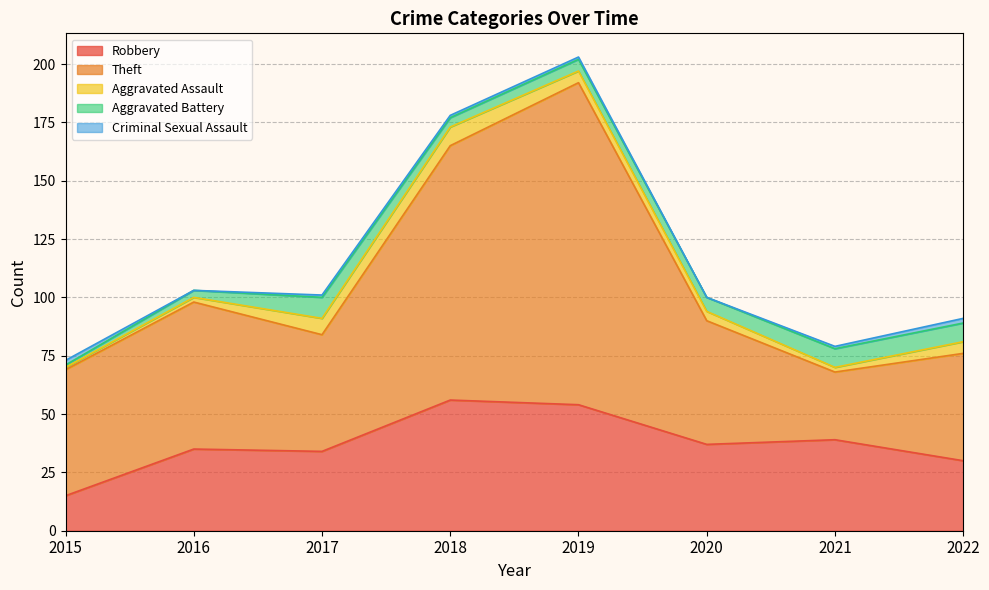

At which category is the sum across all series the highest?

2019